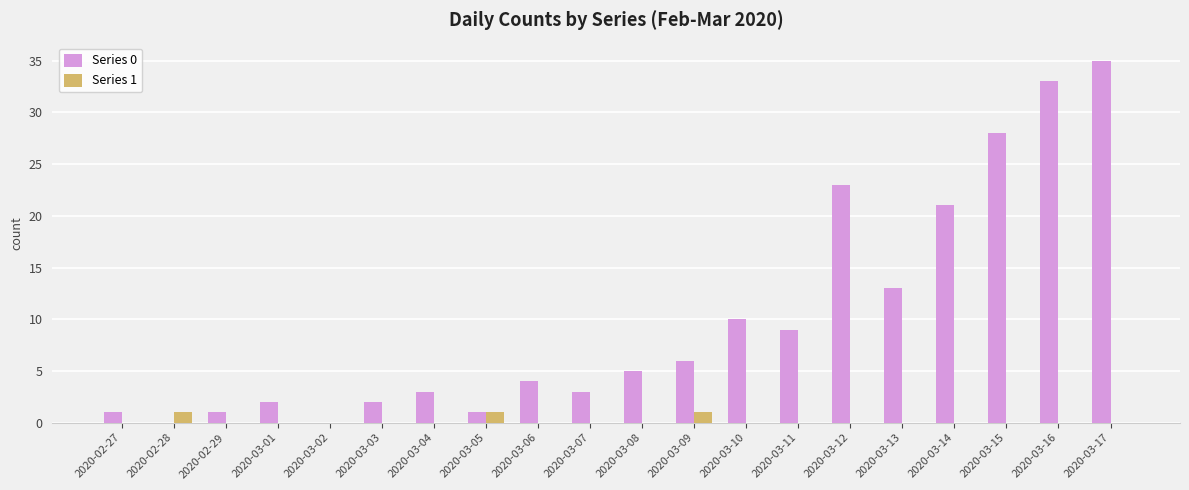

What is the total value across all series at 2020-03-11?

9